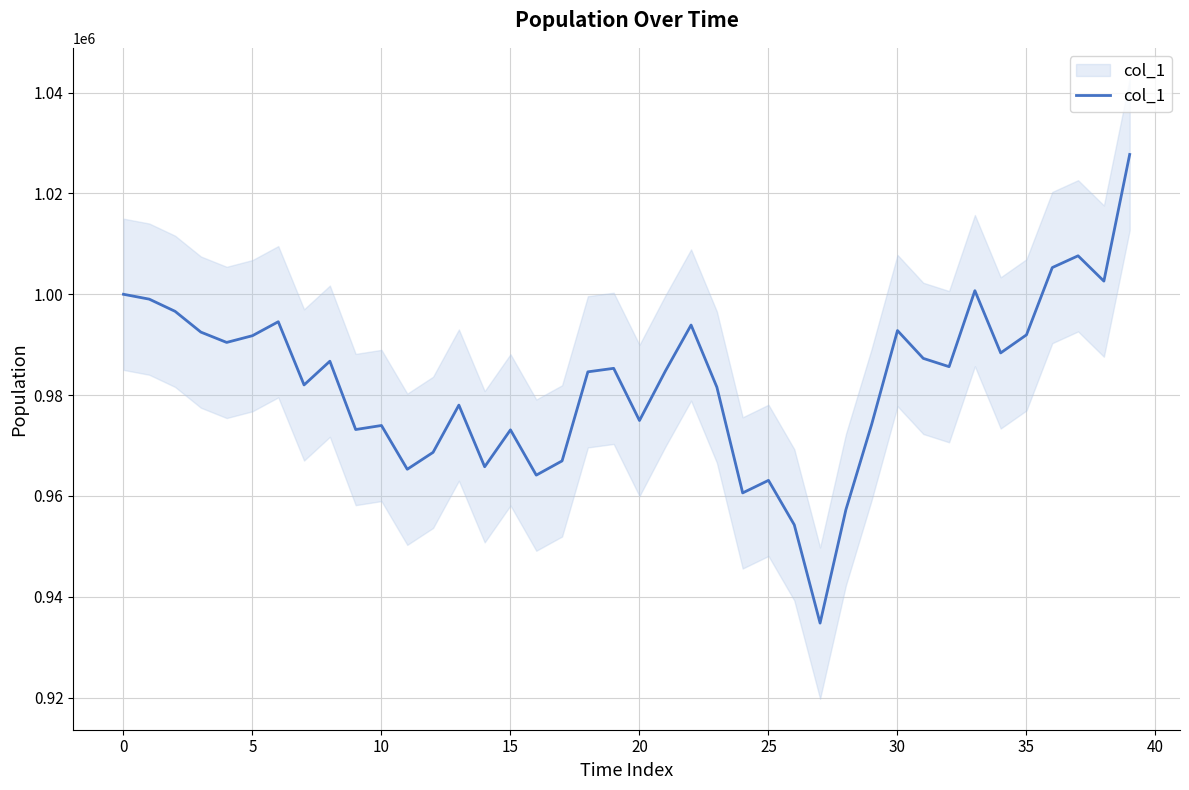

What is the difference between the second highest and minimum values?

72851.4